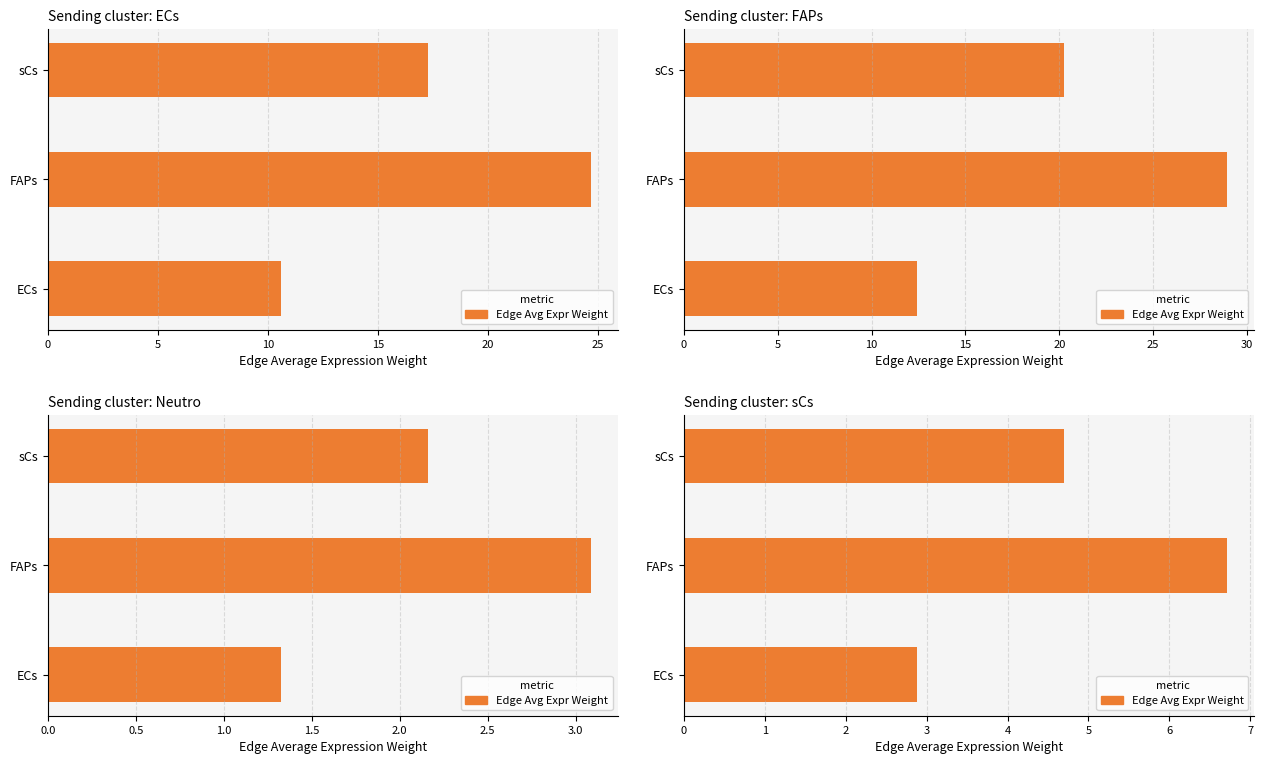

The value at ECs is 2.9. True or false?

True